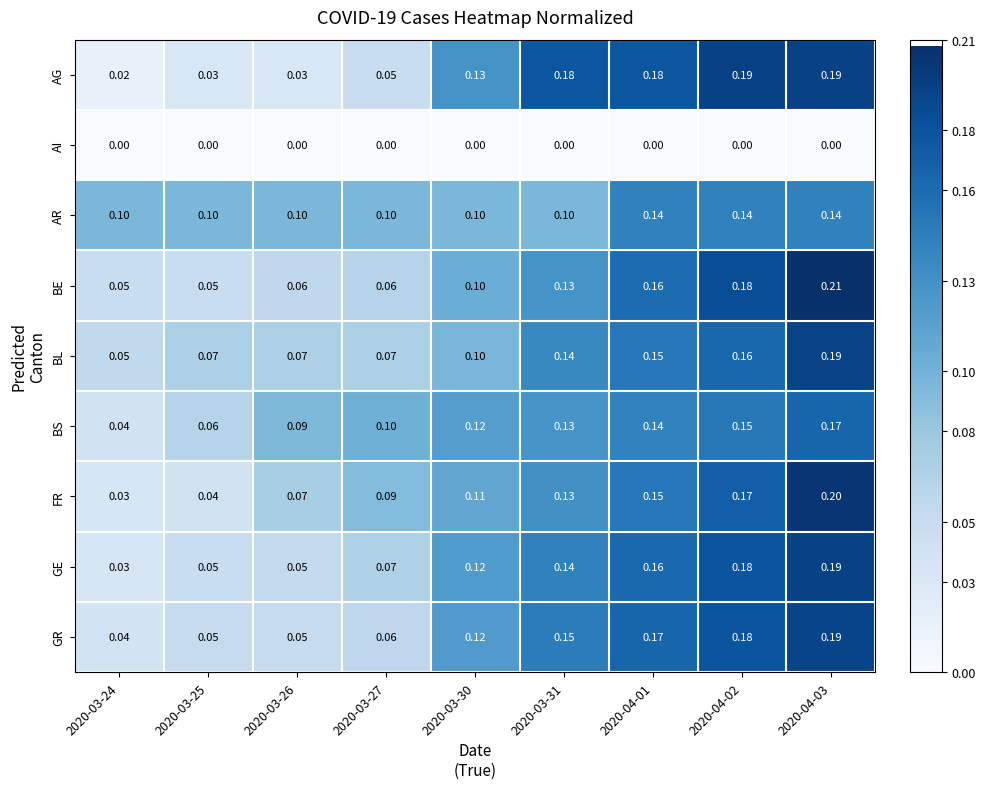

Which series changed the most between 2020-03-26 and 2020-04-02?

AG